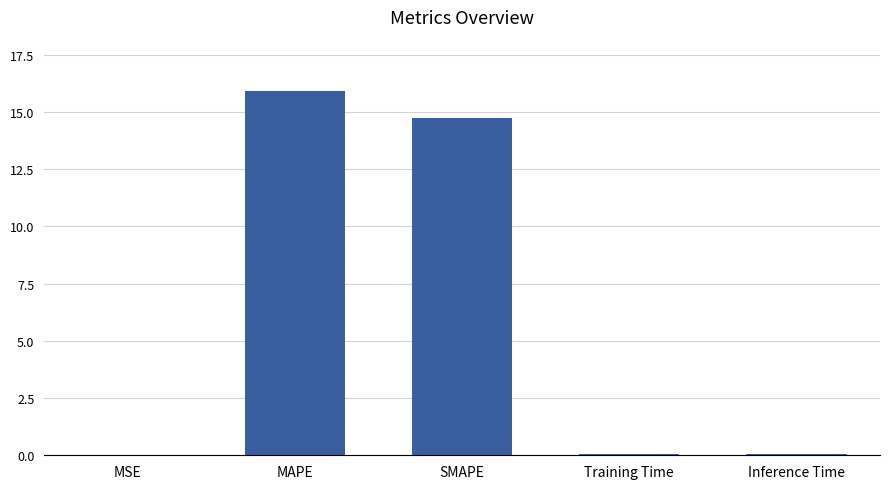

How many distinct data groups are displayed?

1